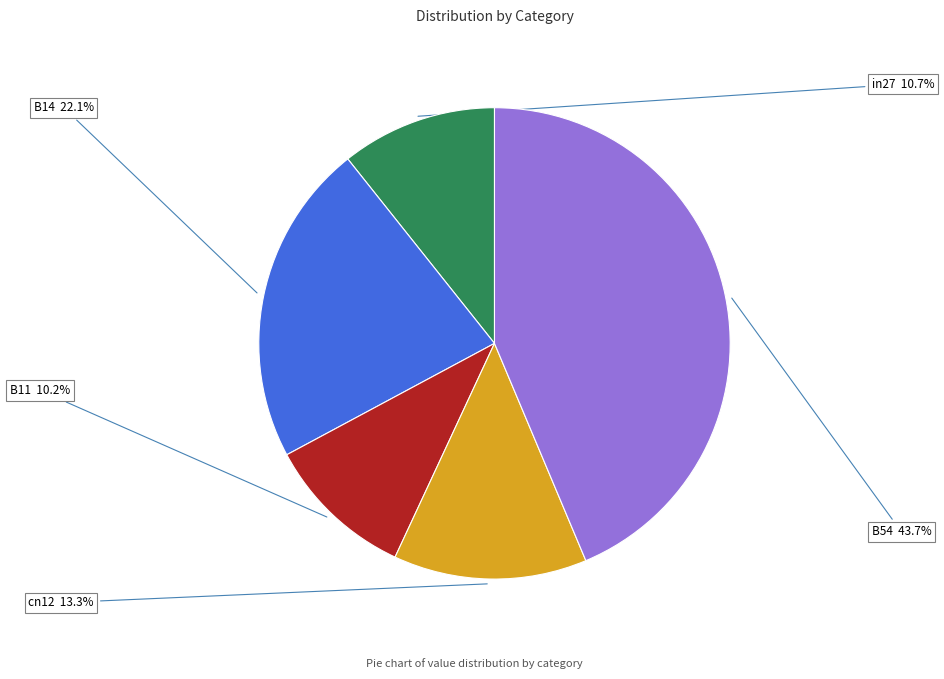

What percentage do B54 and in27 together represent?

54.4%